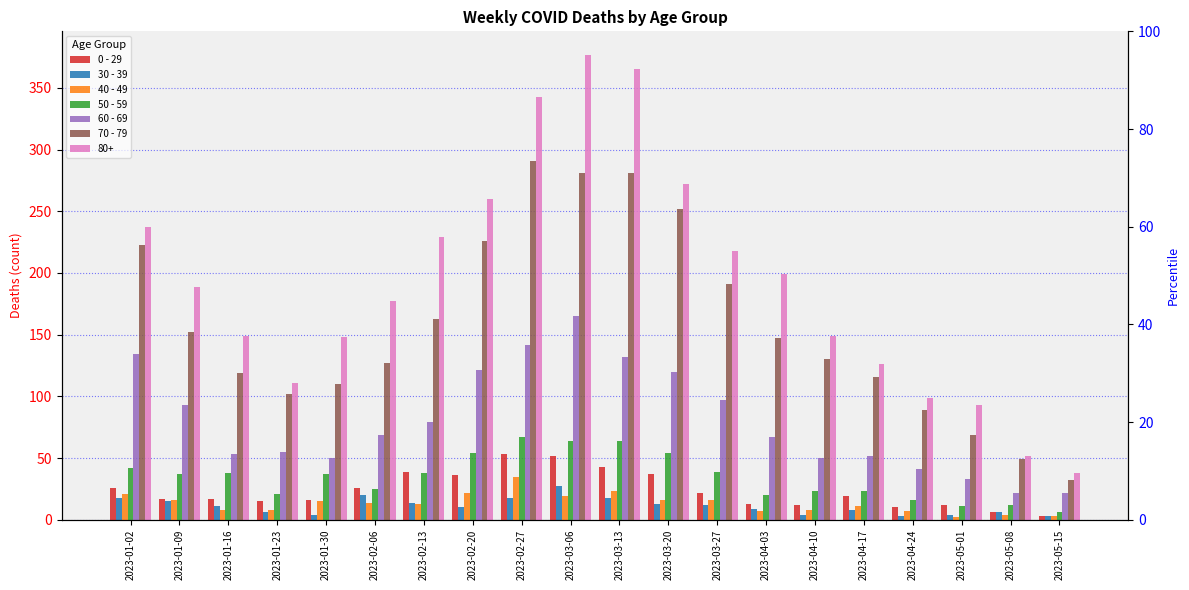

At which category is the sum across all series the highest?

2023-03-06